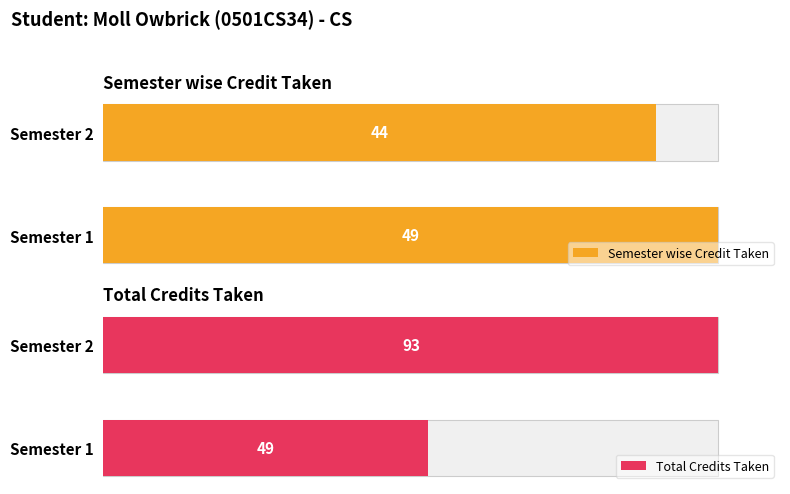

How many bars are there in total?

4